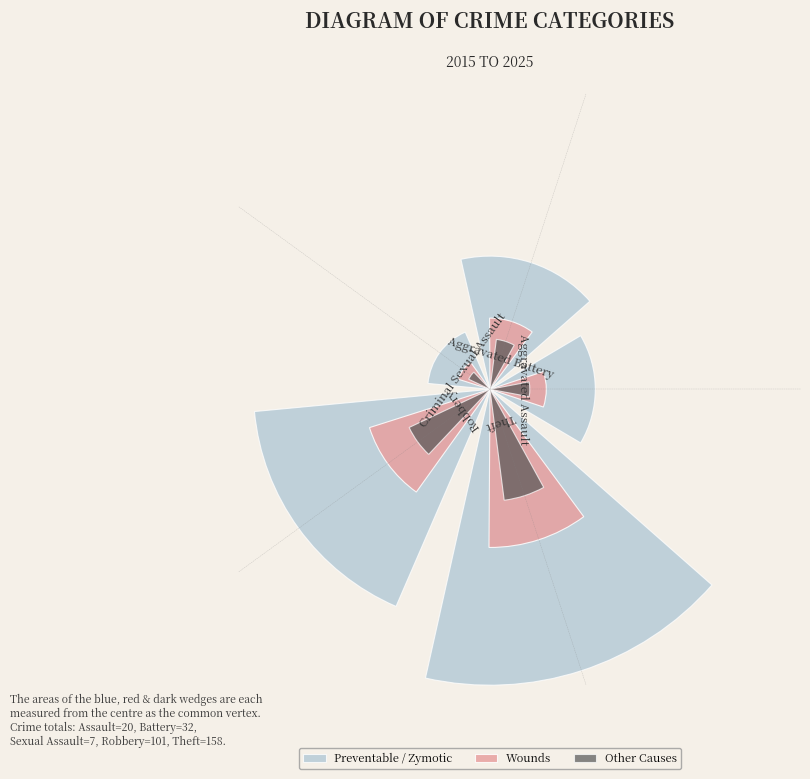

How many slices are in this pie chart?

5